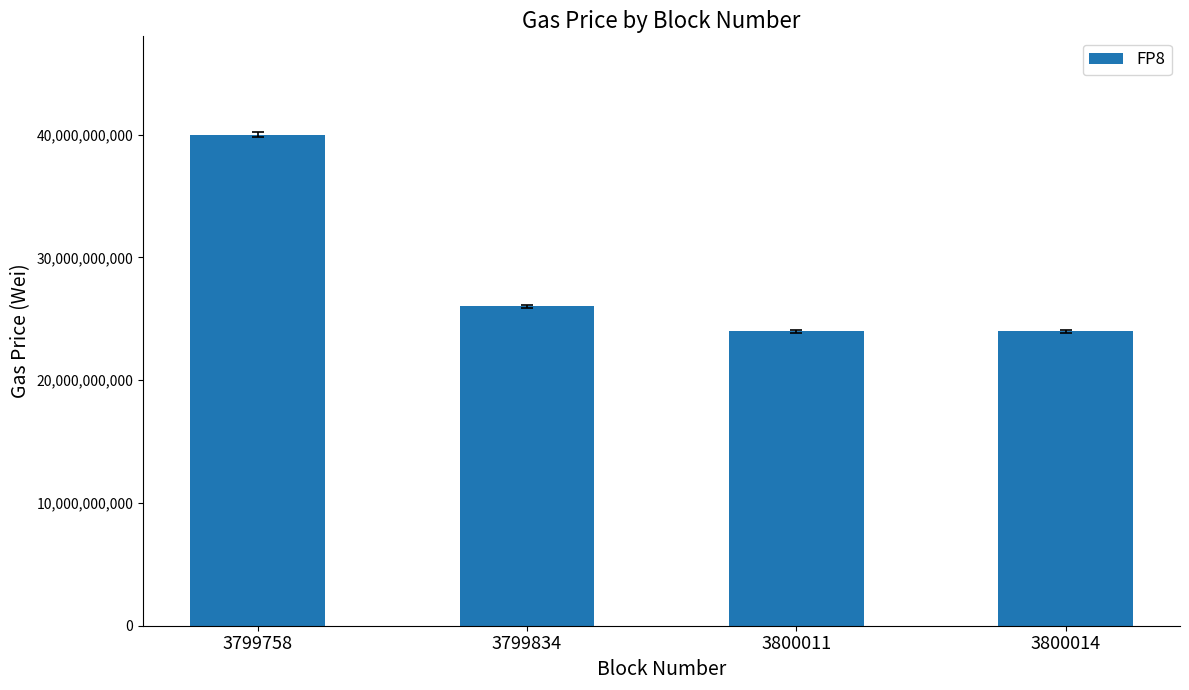

Is it true that the value at 3800011 is 24000000000?

True